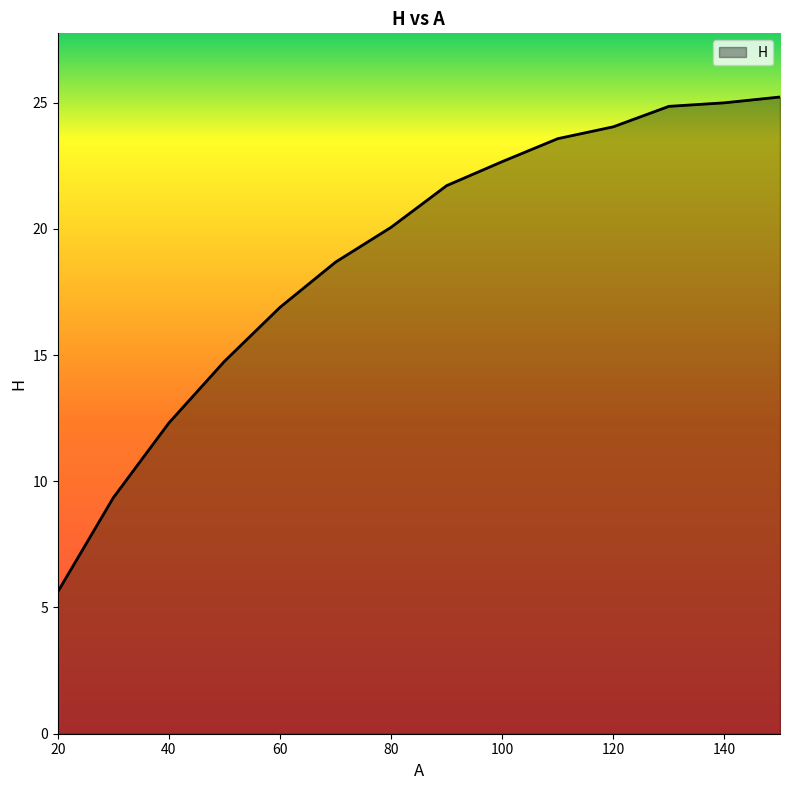

How many lines are shown in the chart?

1